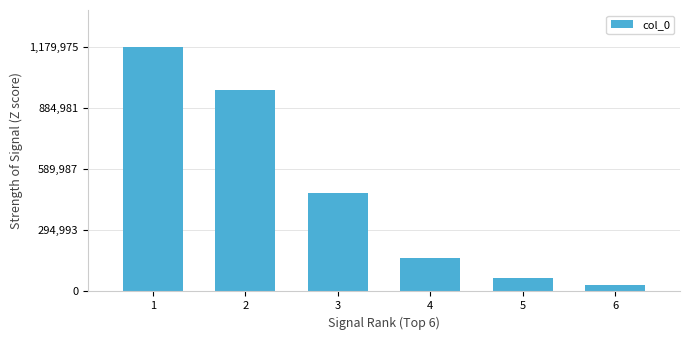

How many categories are shown in the chart?

6